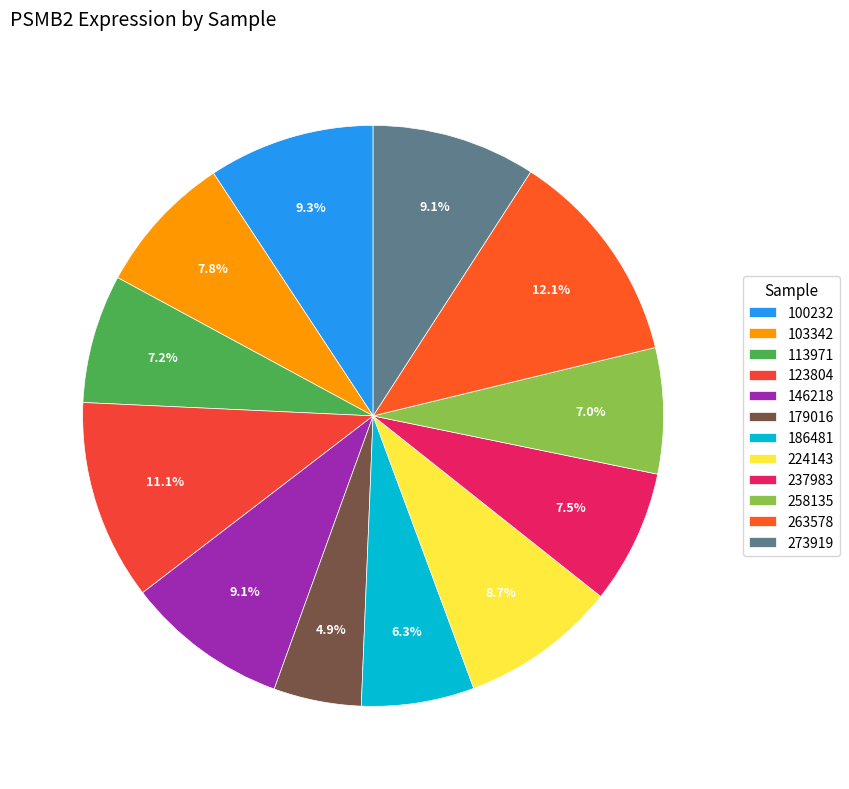

What is the change in value from 100232 to 263578?

+29.2